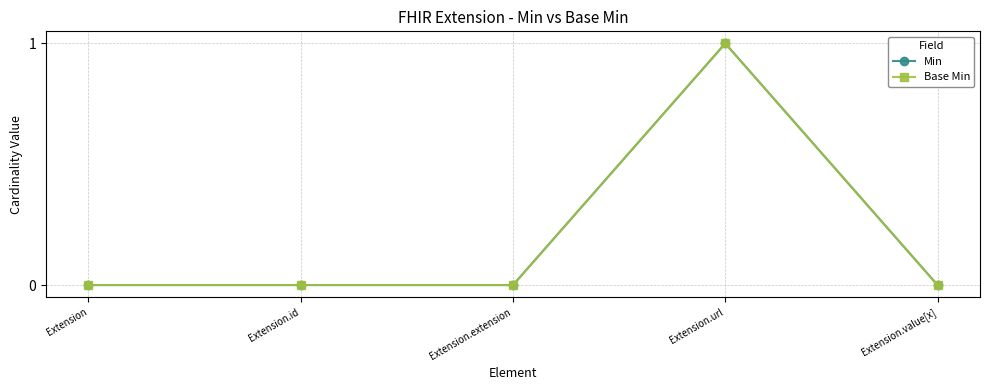

What is the value of the Base Min point at the 4th from the left?

1